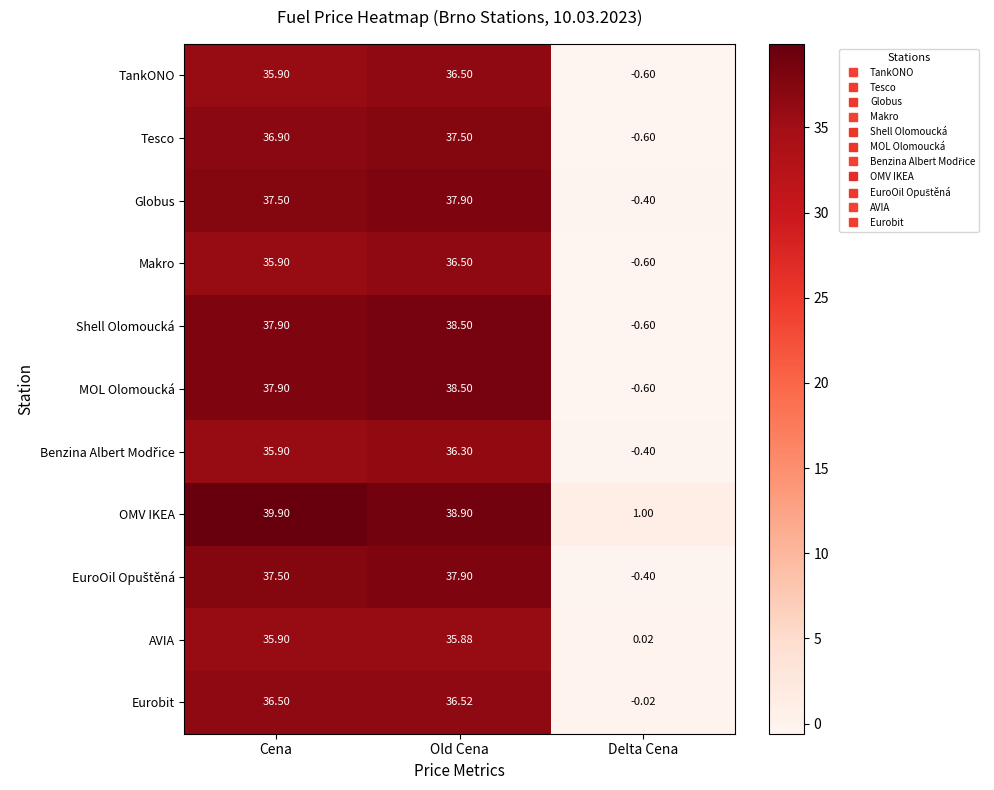

Where is MOL Olomoucká nearest to the value 18?

Delta Cena